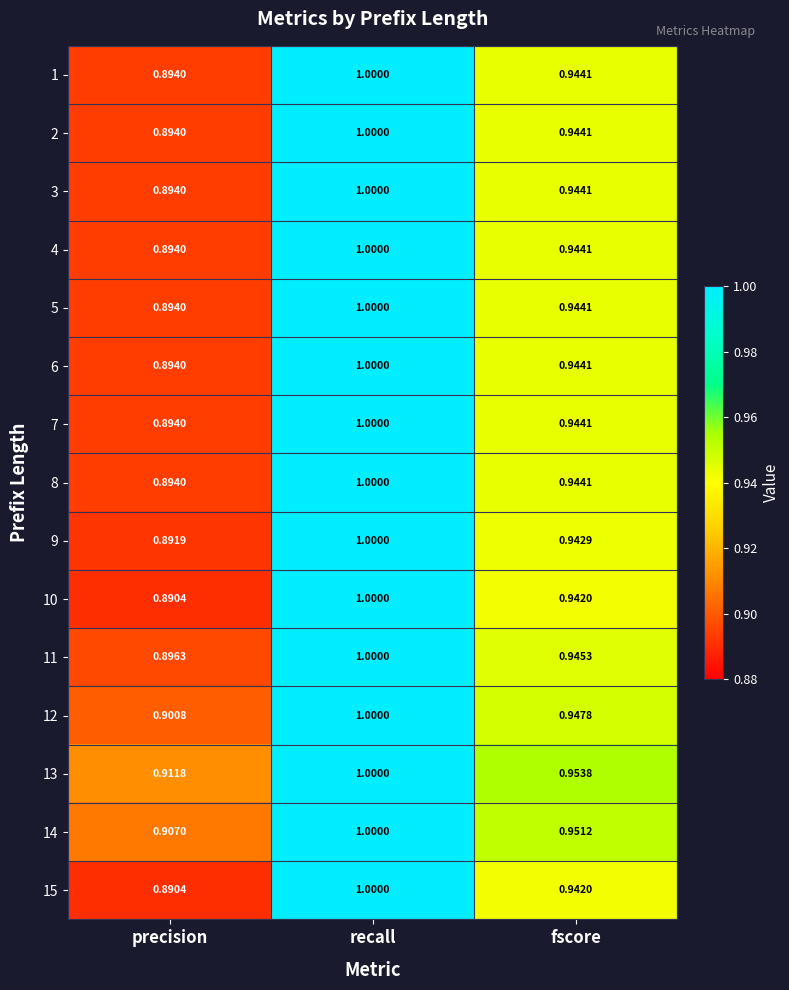

At which category is the sum across all series the highest?

recall